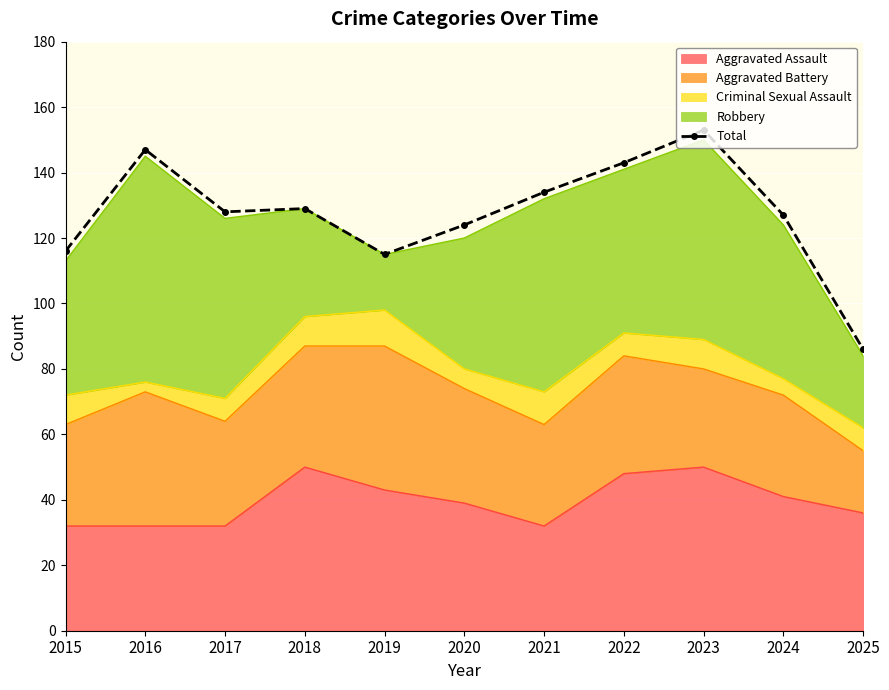

Where is the data nearest to the value 119?

2015